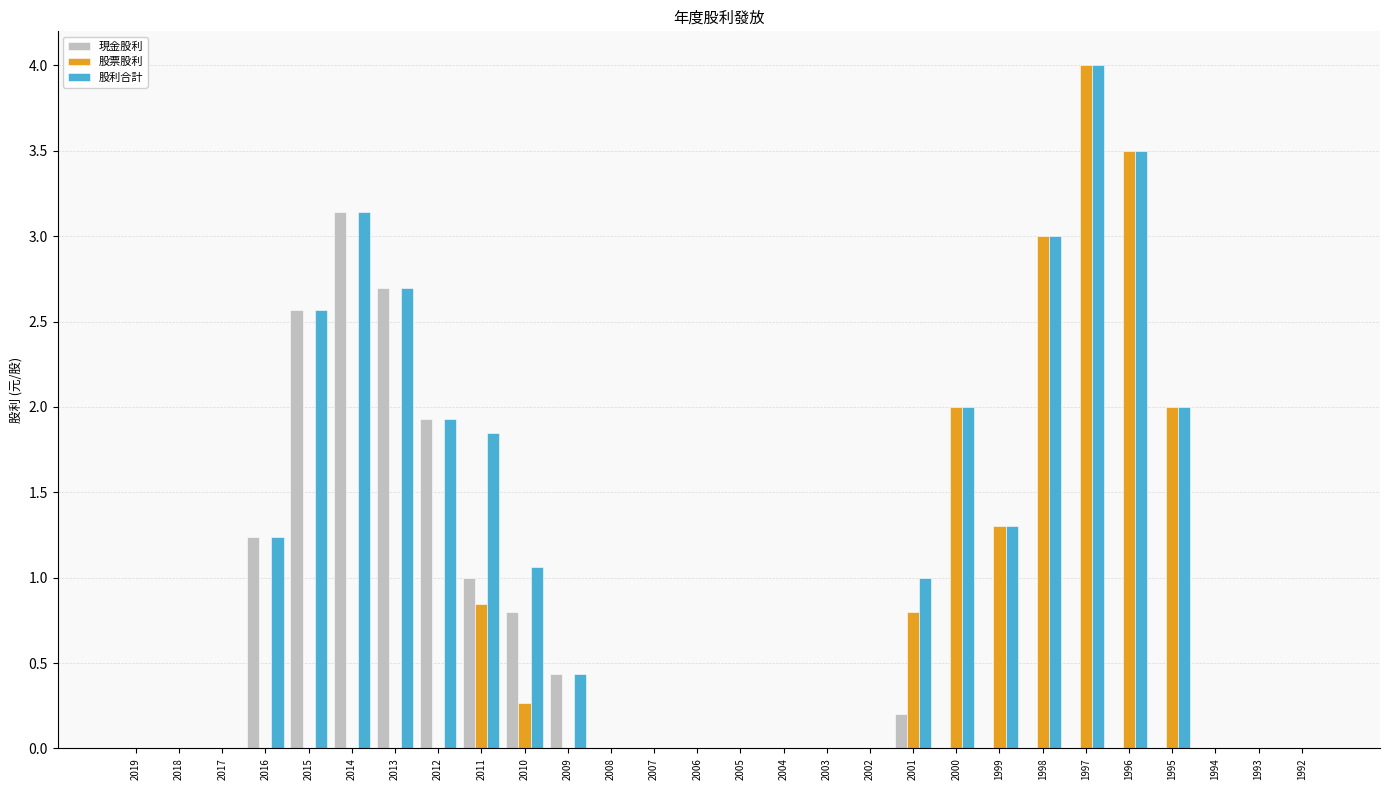

What is the sum of all 股票股利 values?

17.7